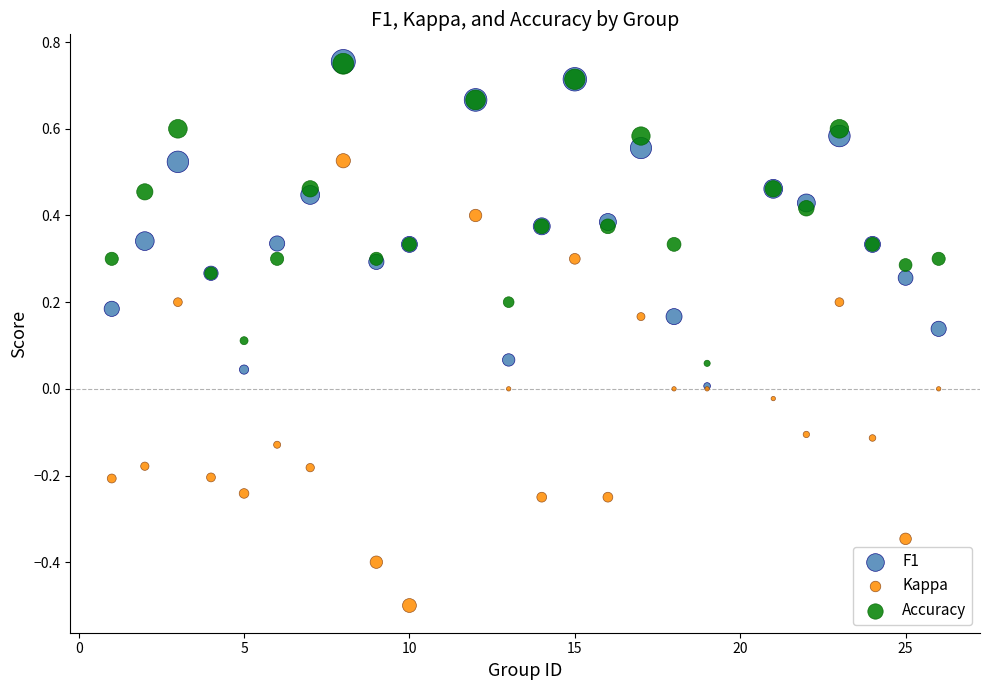

What are all the series names shown in the legend?

F1, Kappa, Accuracy